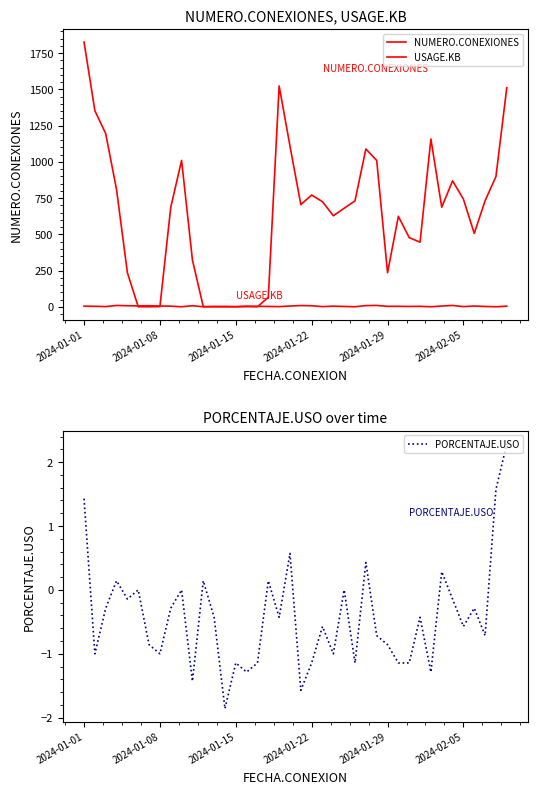

Is the value of USAGE.KB at 20 greater than the value of PORCENTAJE.USO at 9?

Yes